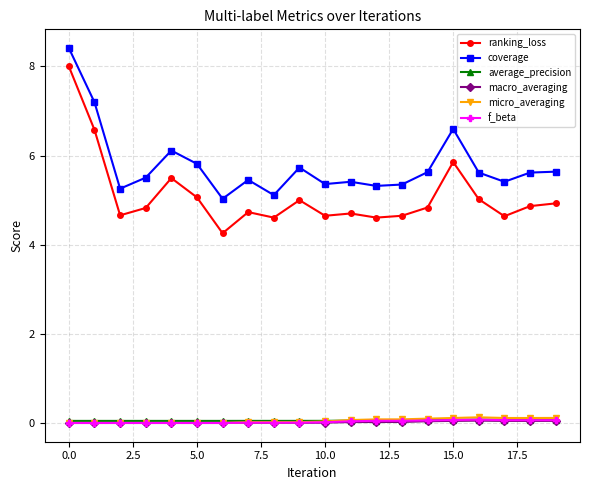

True or false: f_beta and coverage cross at least once.

False